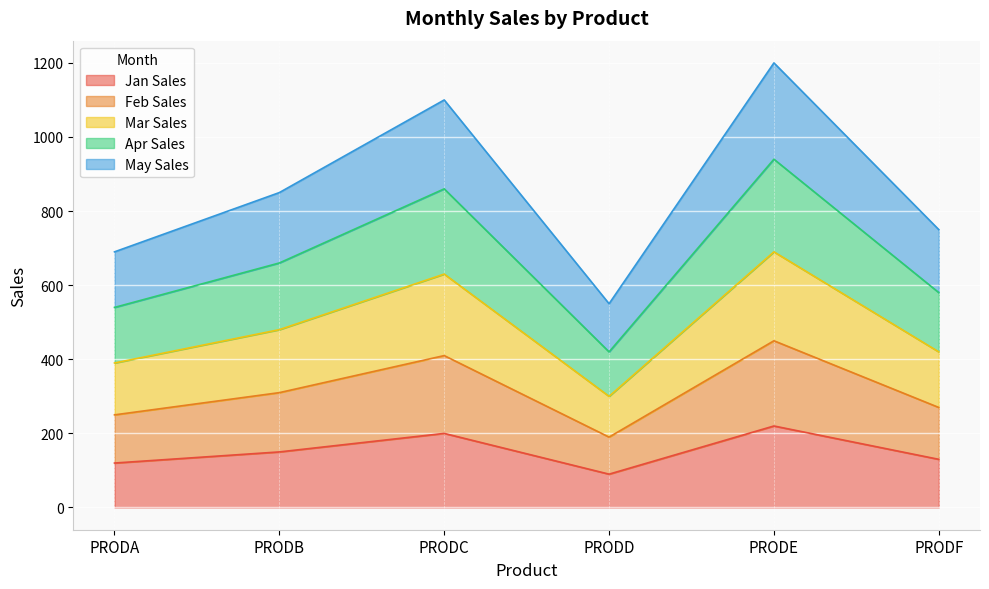

What is the total value across all series at PRODA?

690